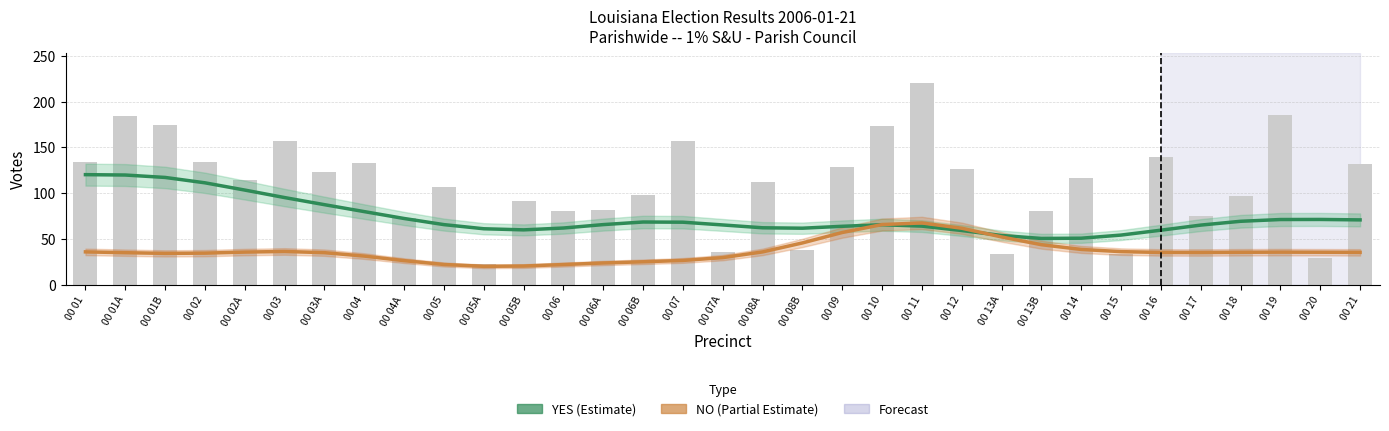

What is the difference between the maximum and minimum values in the NO (Partial Estimate) series?

47.4